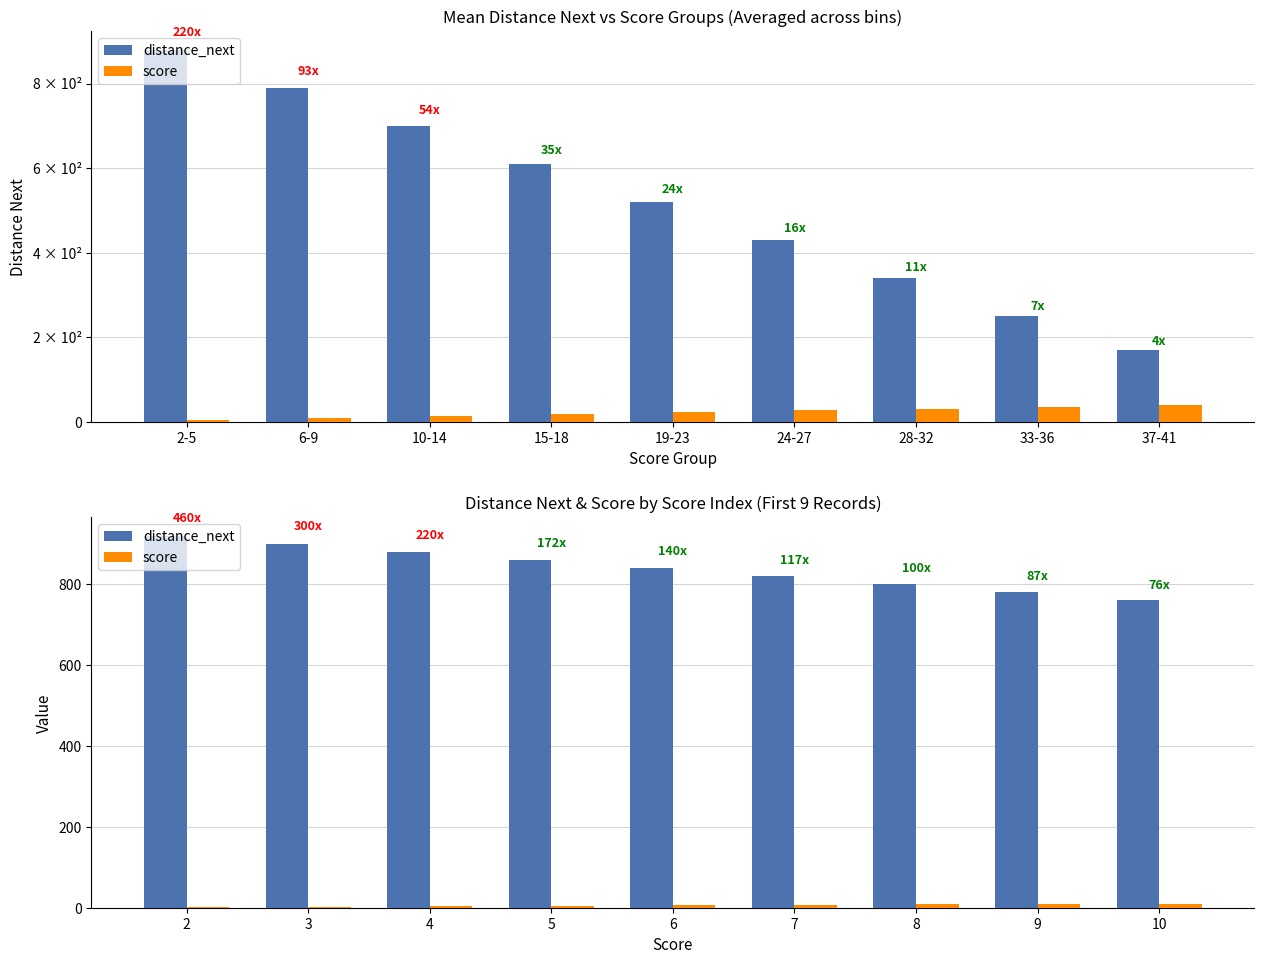

What are all the series names shown in the legend?

distance_next, score